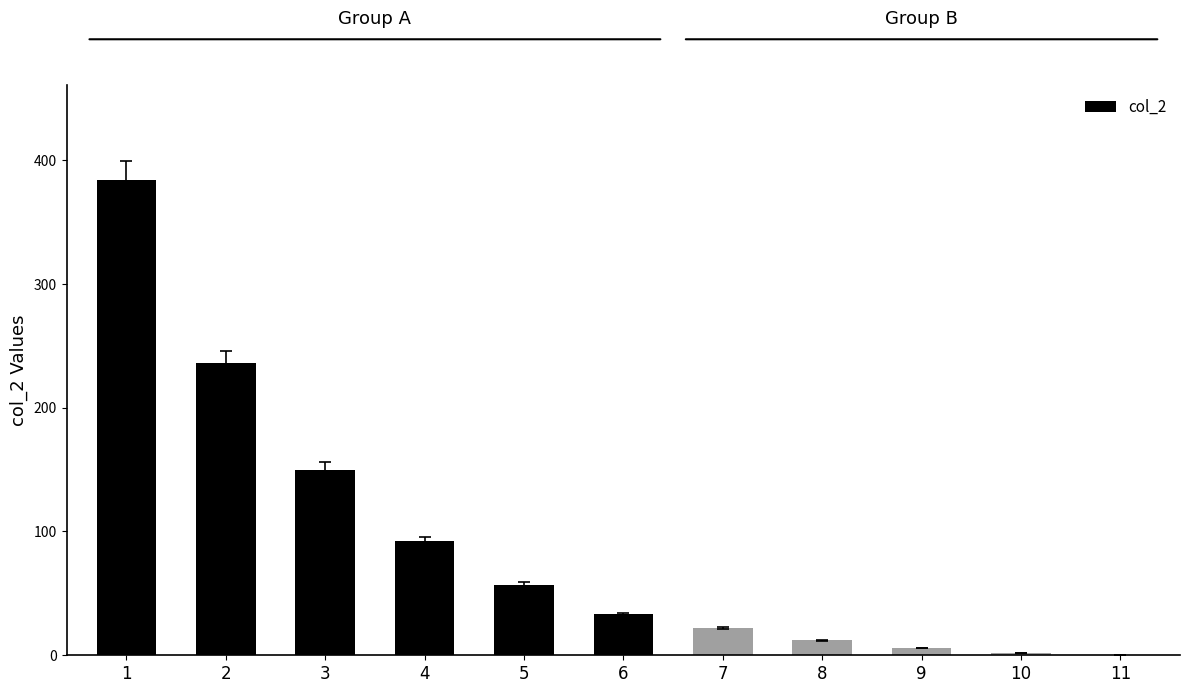

How many values are above zero?

10